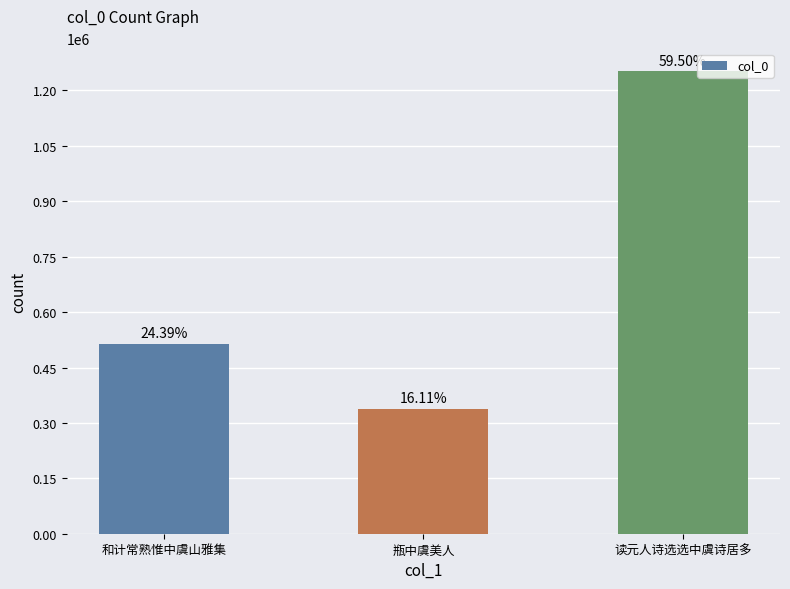

What is the greatest value displayed?

1251673